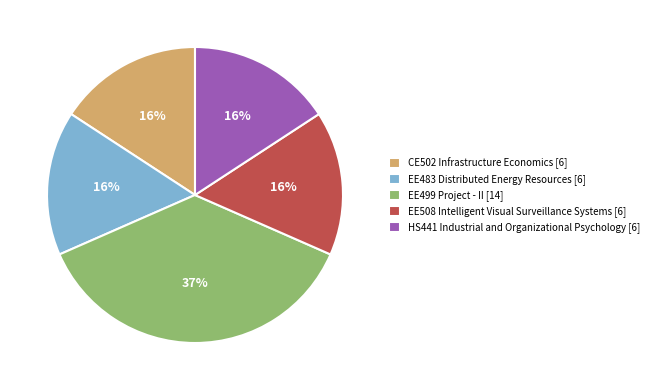

What is the ratio of the value at CE502 Infrastructure Economics [6] to the value at EE483 Distributed Energy Resources [6]?

1.0